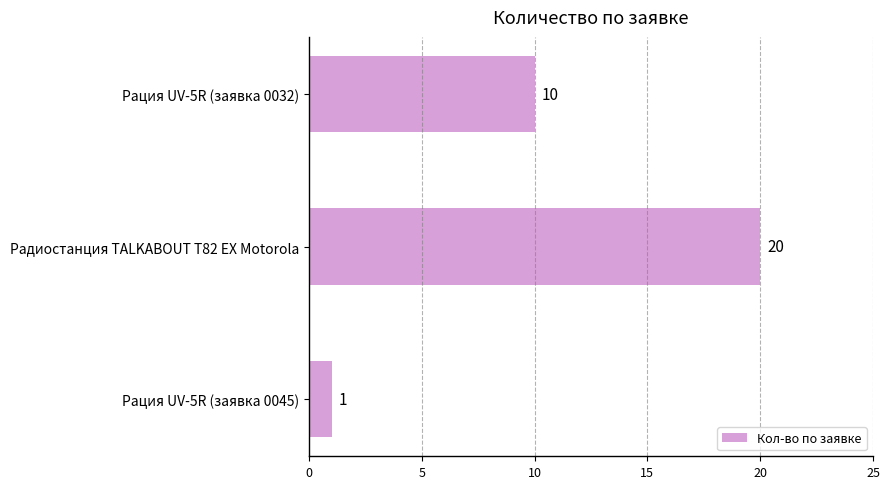

What is the change in value from Рация UV-5R (заявка 0045) to Радиостанция TALKABOUT T82 EX Motorola?

+19